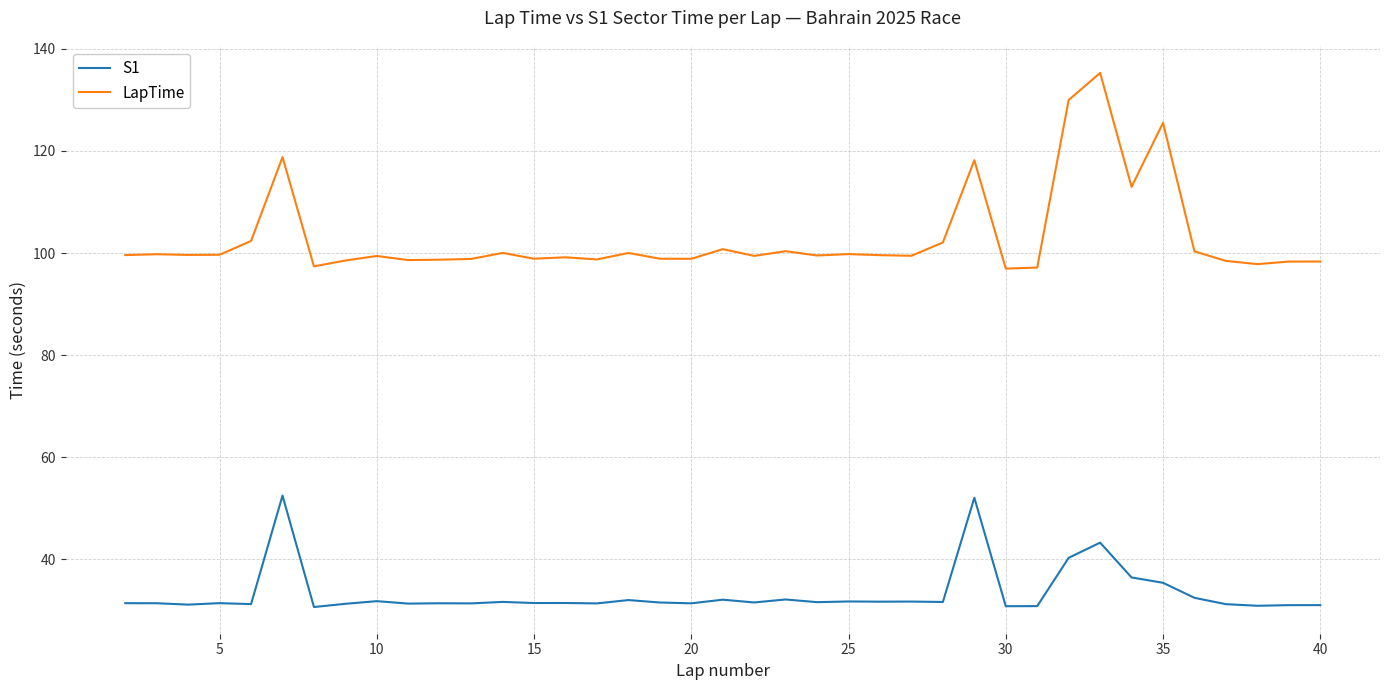

How many lines are shown in the chart?

2